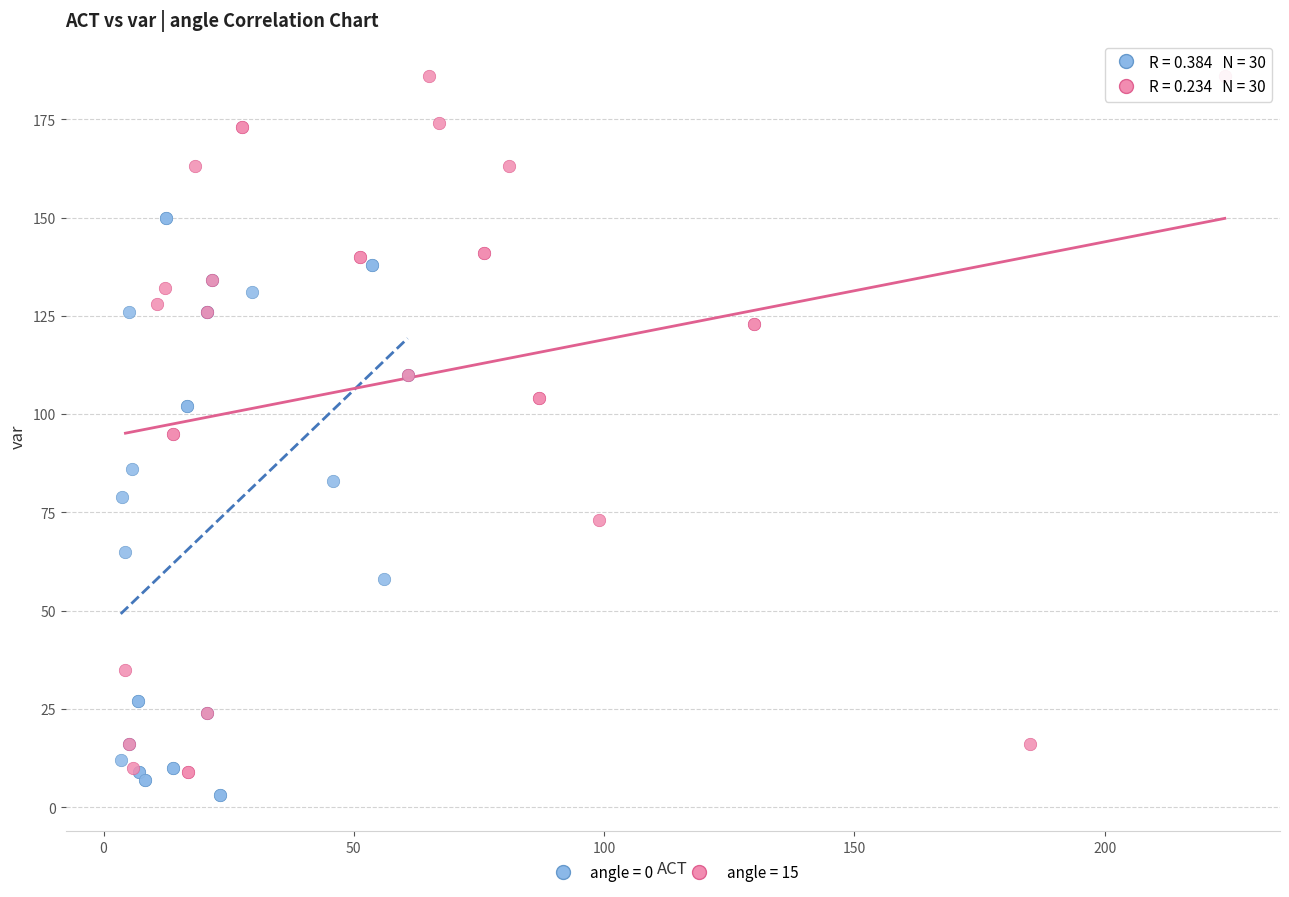

Which series reaches the minimum Y coordinate?

angle = 0